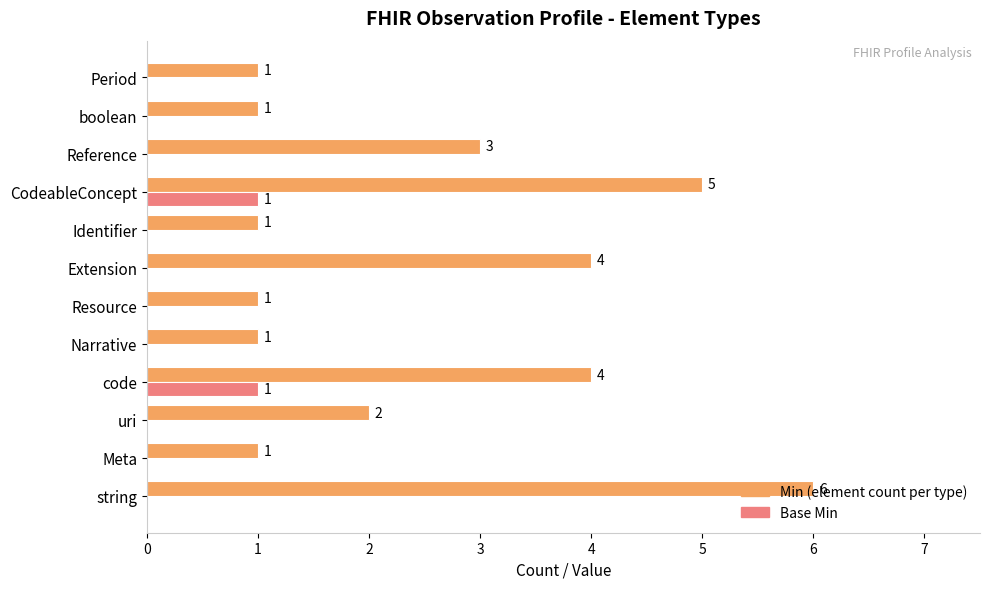

What is the maximum value shown in the chart?

6